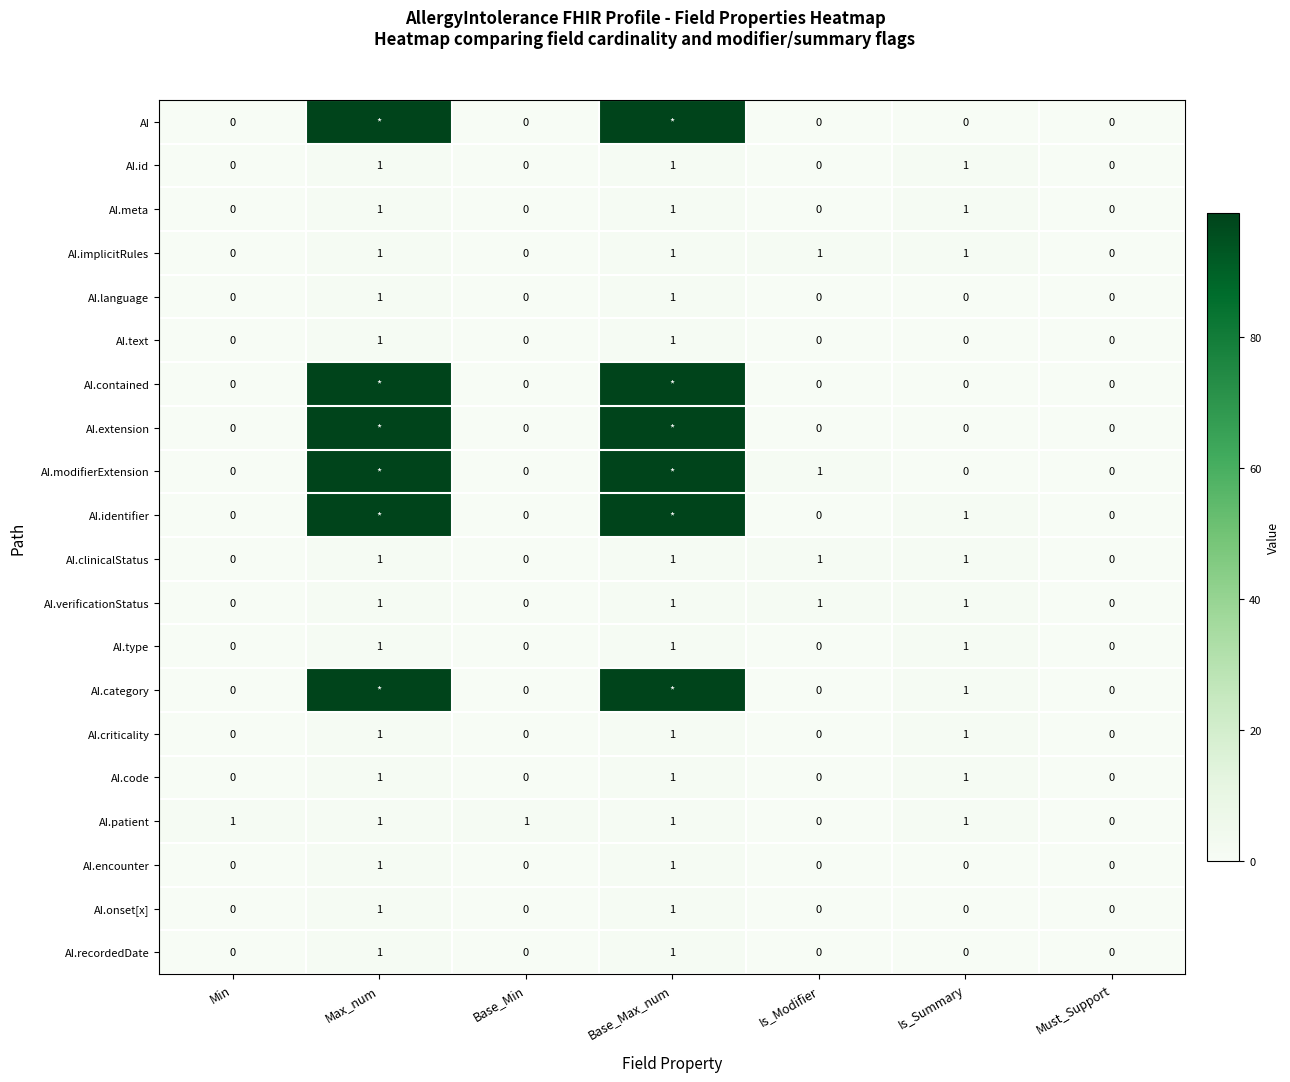

How many values in the AI.code series exceed 0?

3